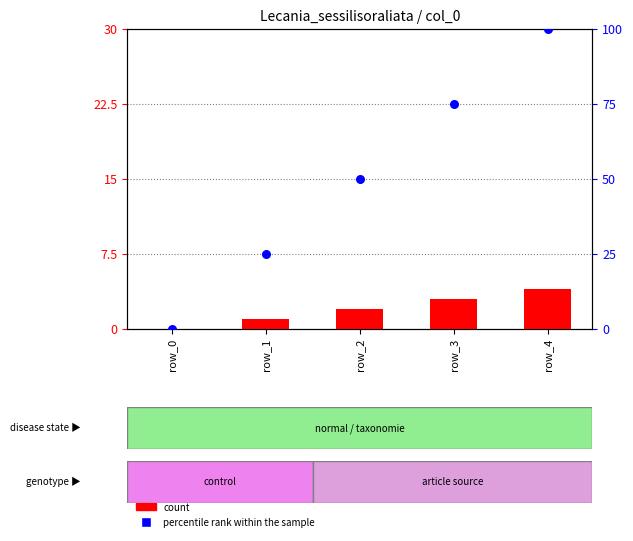

Which series has the largest total across all categories?

percentile rank within the sample